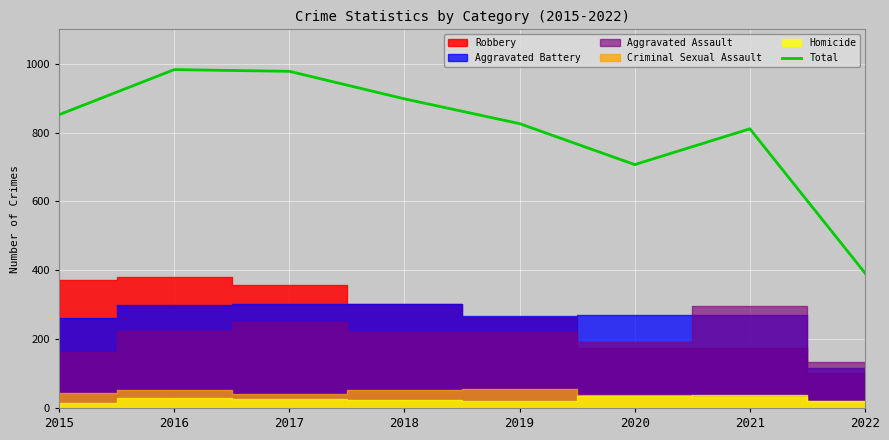

Rank the categories by value from lowest to highest.

2022, 2020, 2021, 2019, 2015, 2018, 2017, 2016